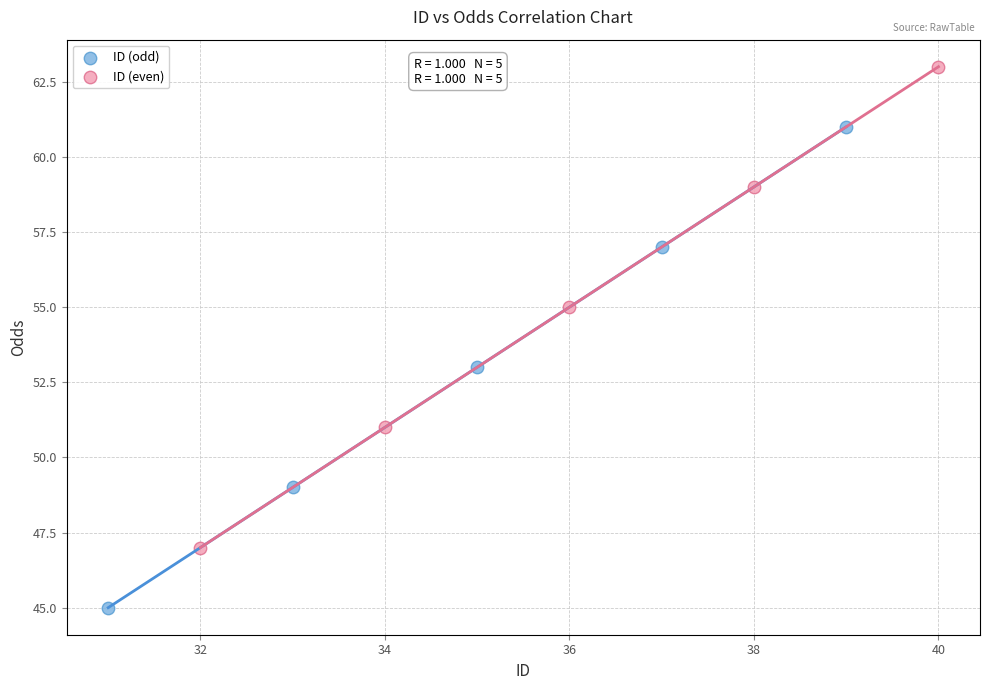

Which series contains the highest Y value?

ID (even)